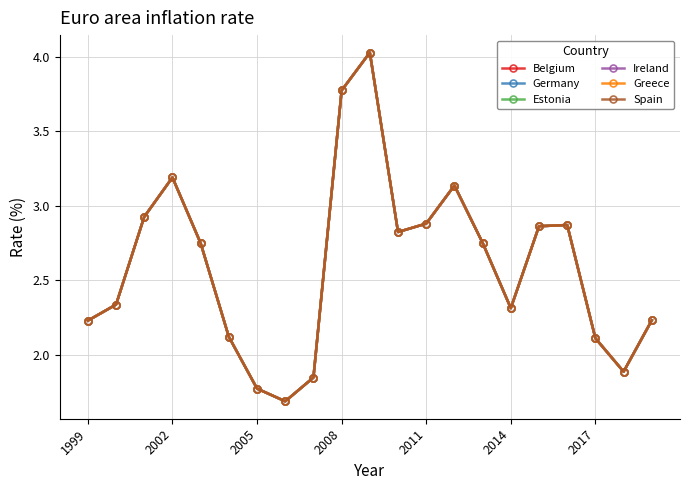

How many interior local valleys does the Greece series have?

4